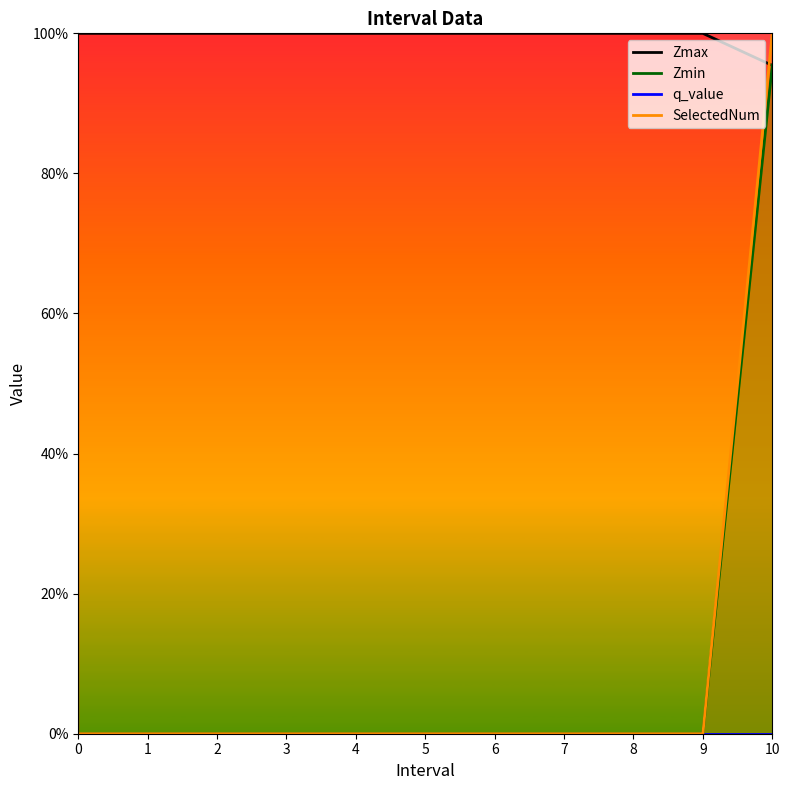

How many intersections are there between Zmax and SelectedNum?

1